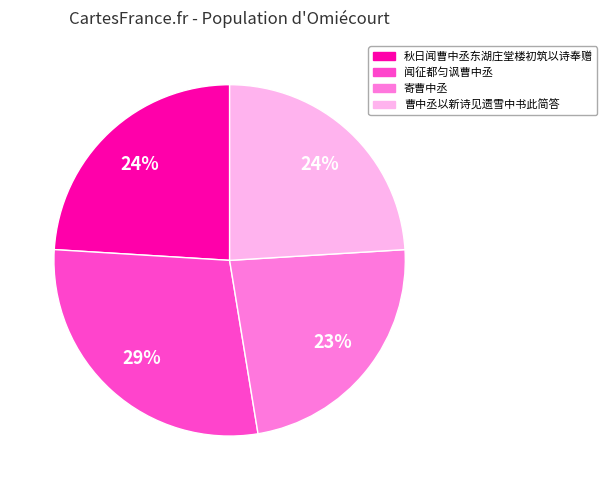

Do 曹中丞以新诗见遗雪中书此简答 and 秋日闻曹中丞东湖庄堂楼初筑以诗奉赠 together represent more than half of the pie?

No